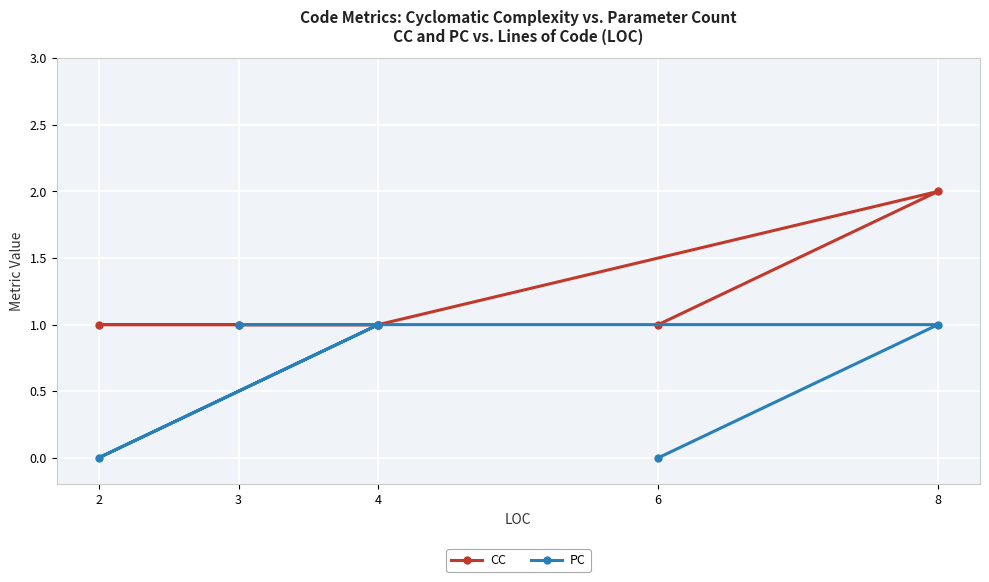

How many interior local valleys does the PC series have?

1